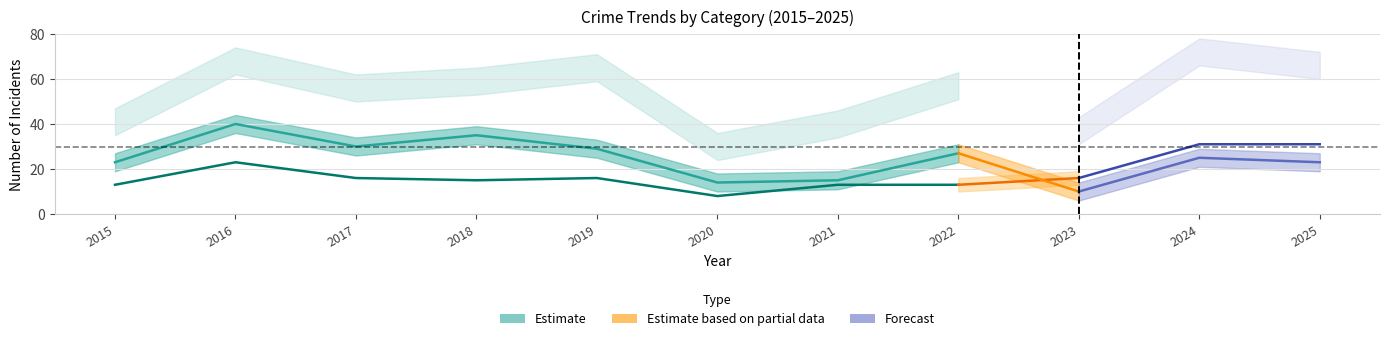

True or false: Aggravated Battery has more than 0 interior local peaks.

True